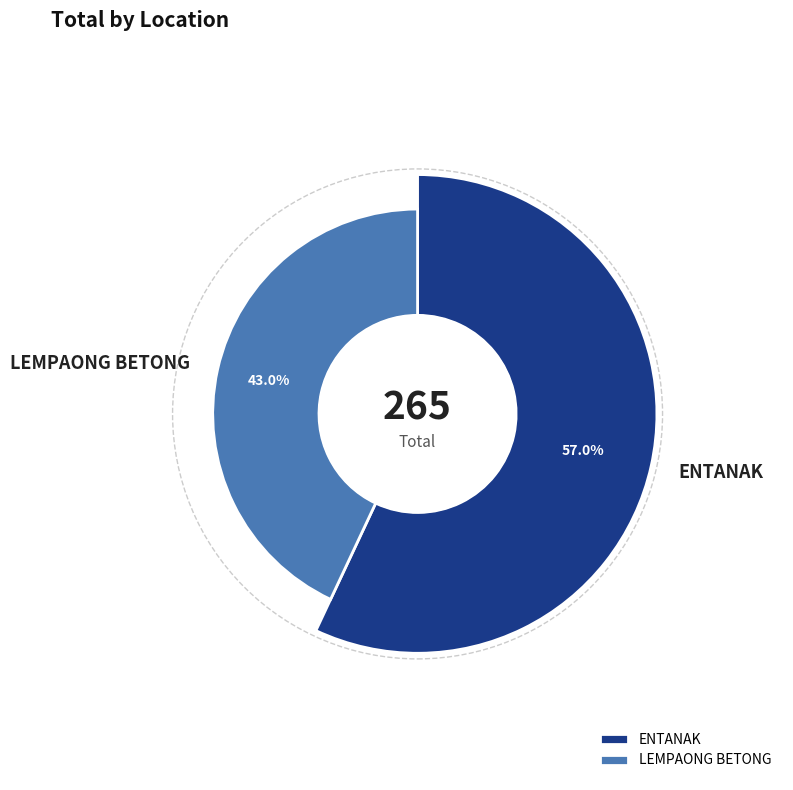

How many segments does this pie chart have?

2